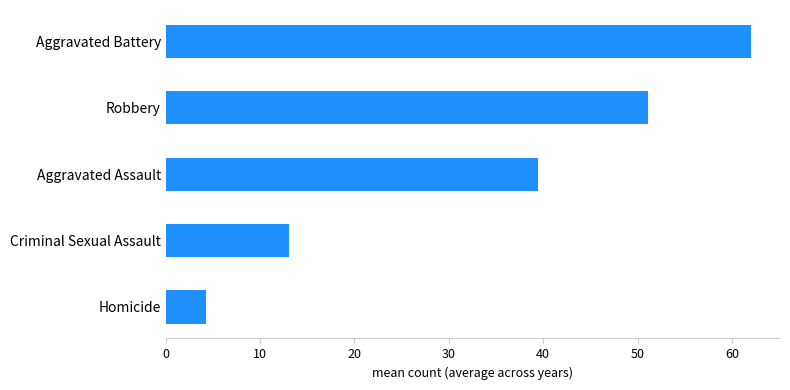

Rank the categories by value from lowest to highest.

Homicide, Criminal Sexual Assault, Aggravated Assault, Robbery, Aggravated Battery